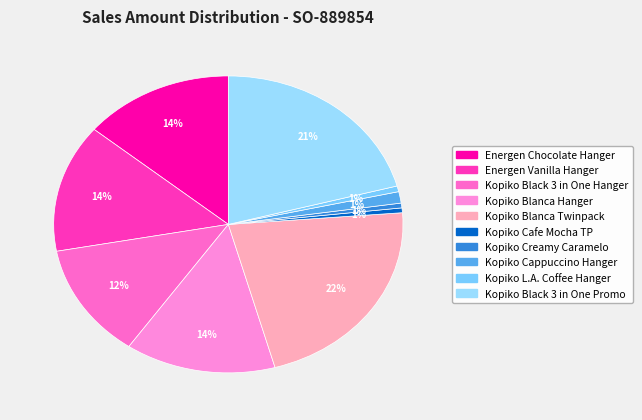

What percentage is NOT represented by Kopiko Black 3 in One Promo?

79.2%